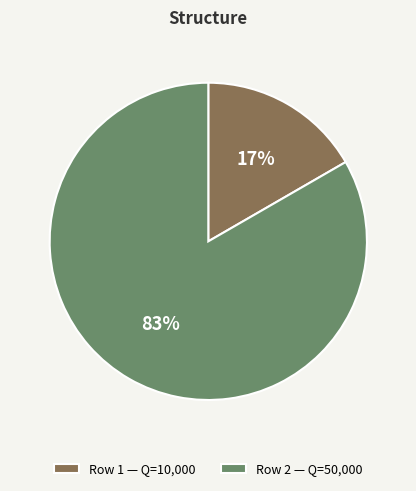

To the nearest percent, what percentage of the pie is Row 1 — Q=10,000?

17%